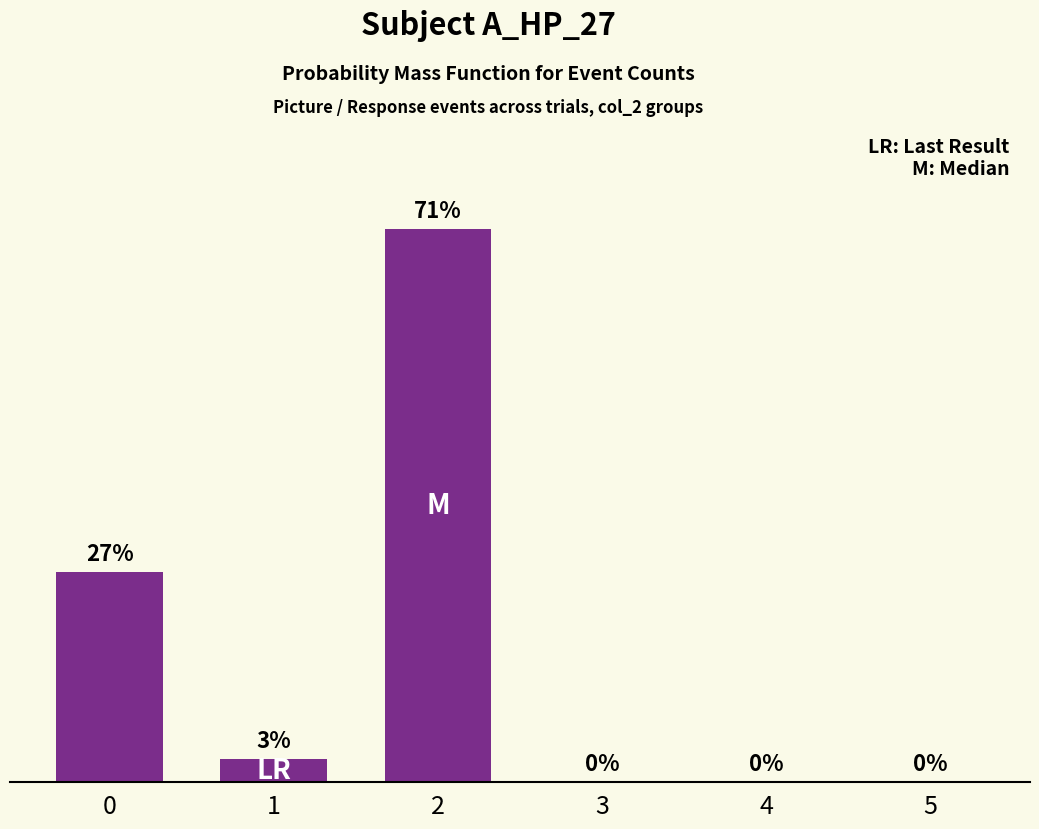

Is it true that the value at 3 is 0?

True